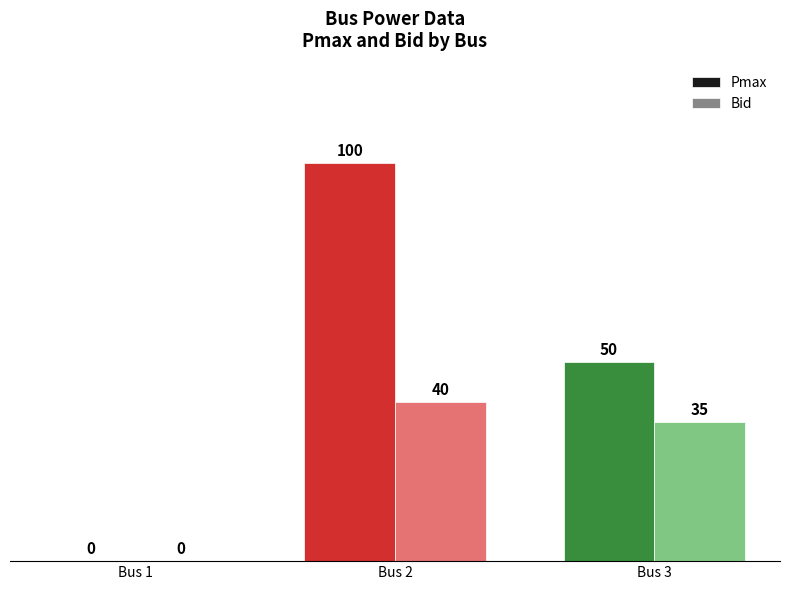

What is the sum of the Bid values at Bus 1 and Bus 3?

35